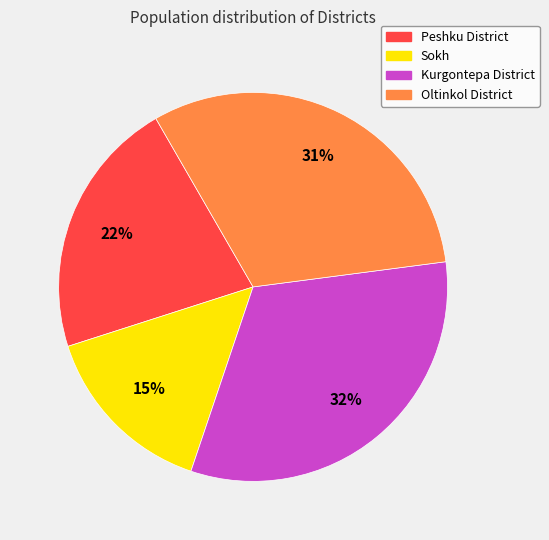

The Kurgontepa District slice represents 38% of the pie. True or false?

False